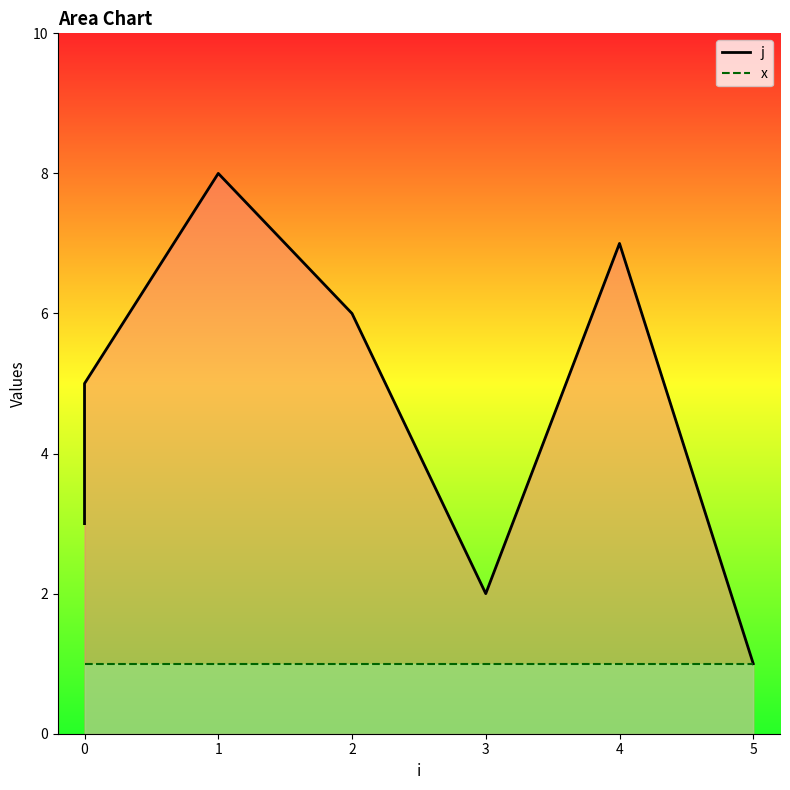

Between 4 and 5, which is larger?

4